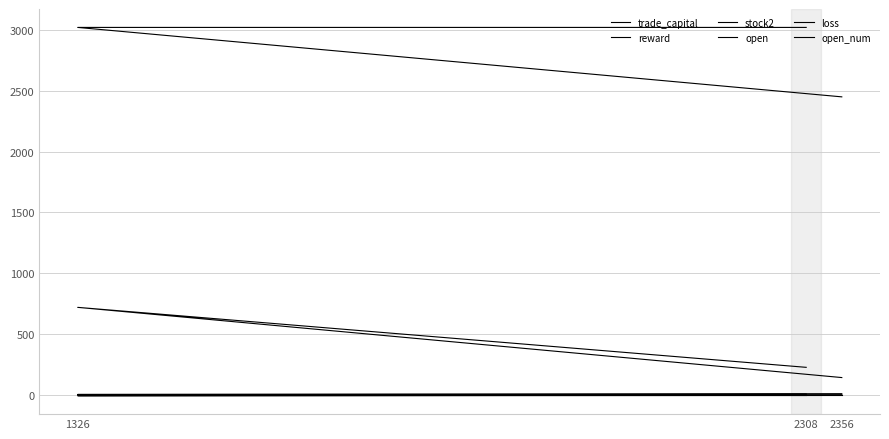

Is it true that reward equals -0.1 at 2356?

False